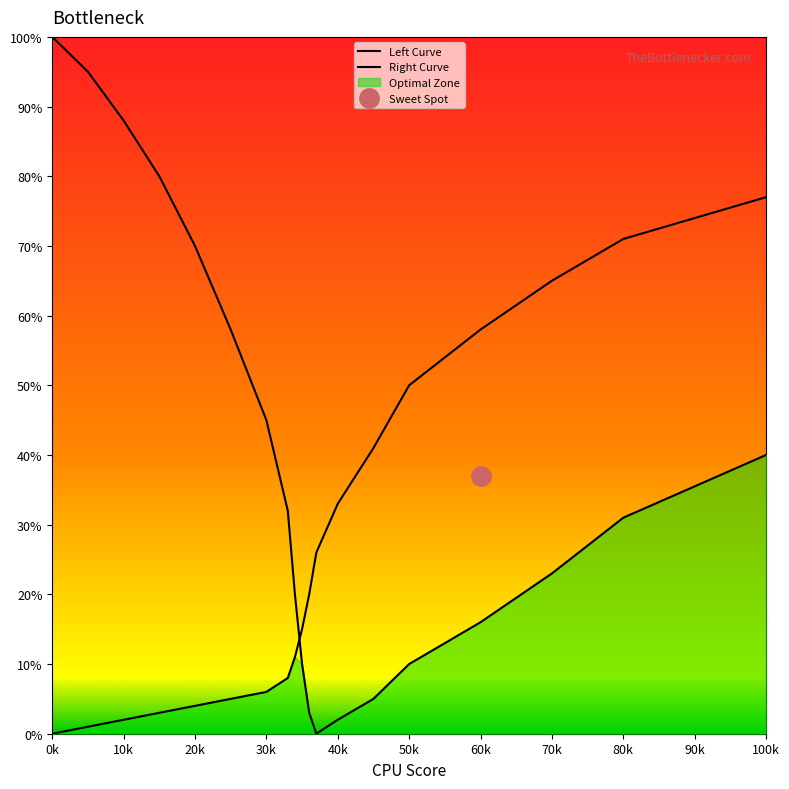

What is the spread (max minus min) of values at 100k?

37